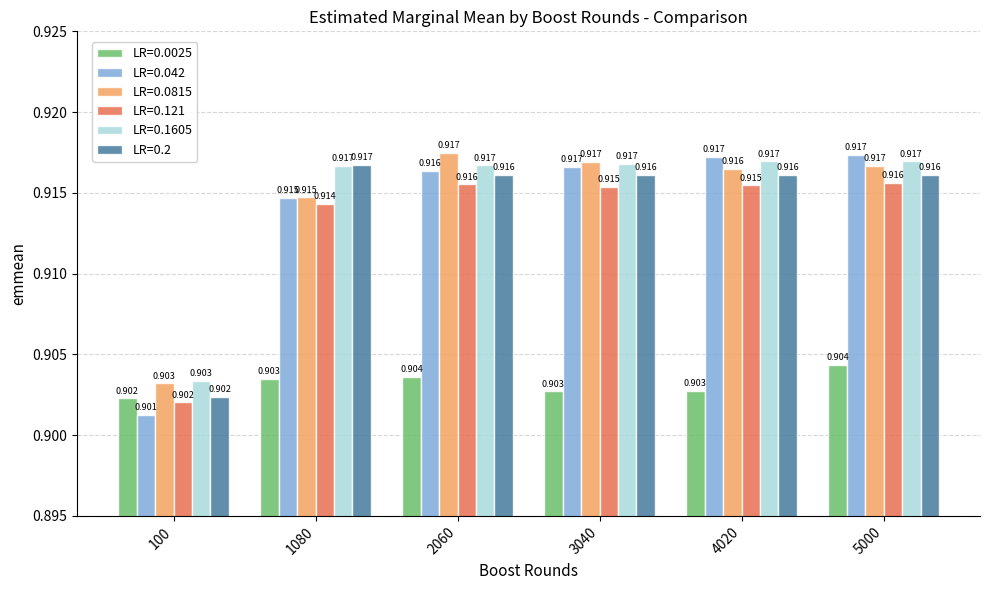

Are the bars horizontal?

No